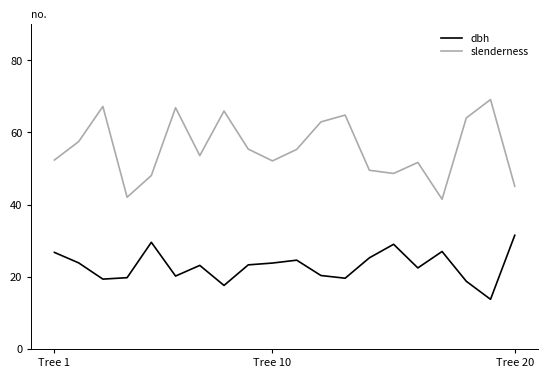

True or false: dbh and slenderness cross at least once.

False